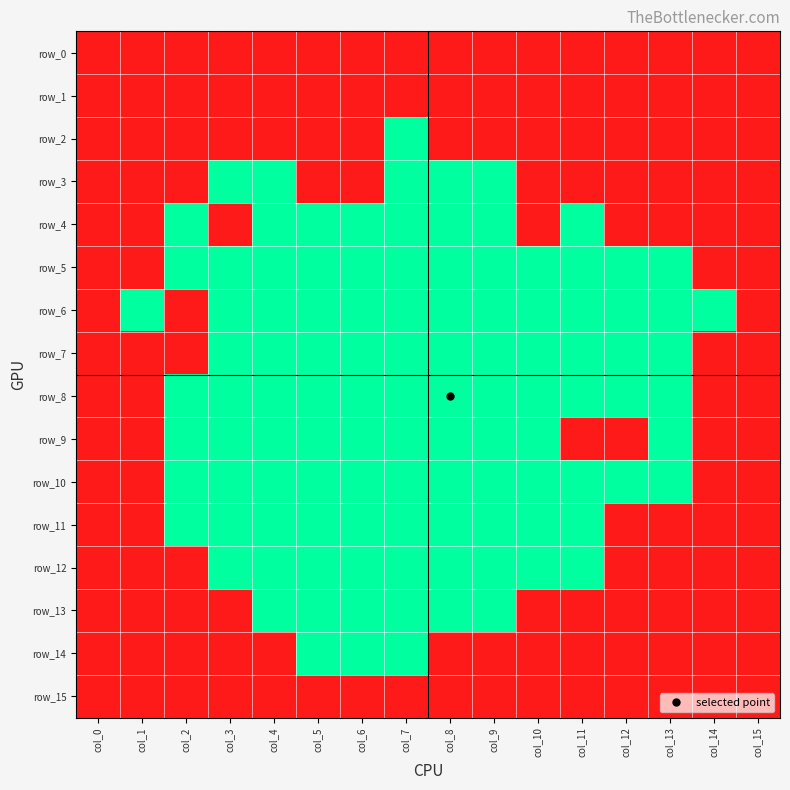

The row_0 series shows 1 at col_8. True or false?

True